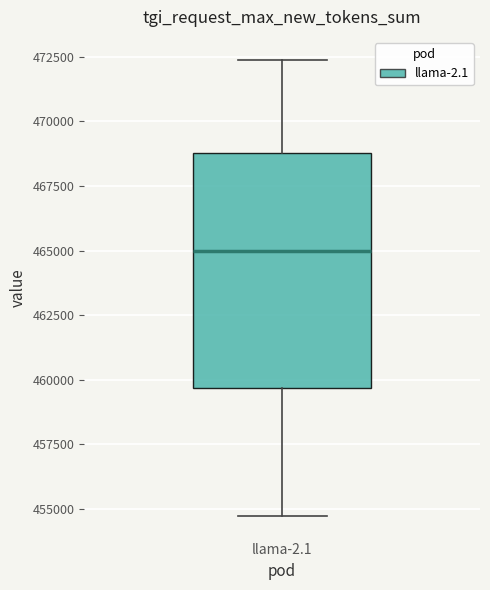

Where is the upper edge of the box for llama-2.1 on the y-axis? The values are not printed on the chart, so give them approximately, as read against the axis.

469000